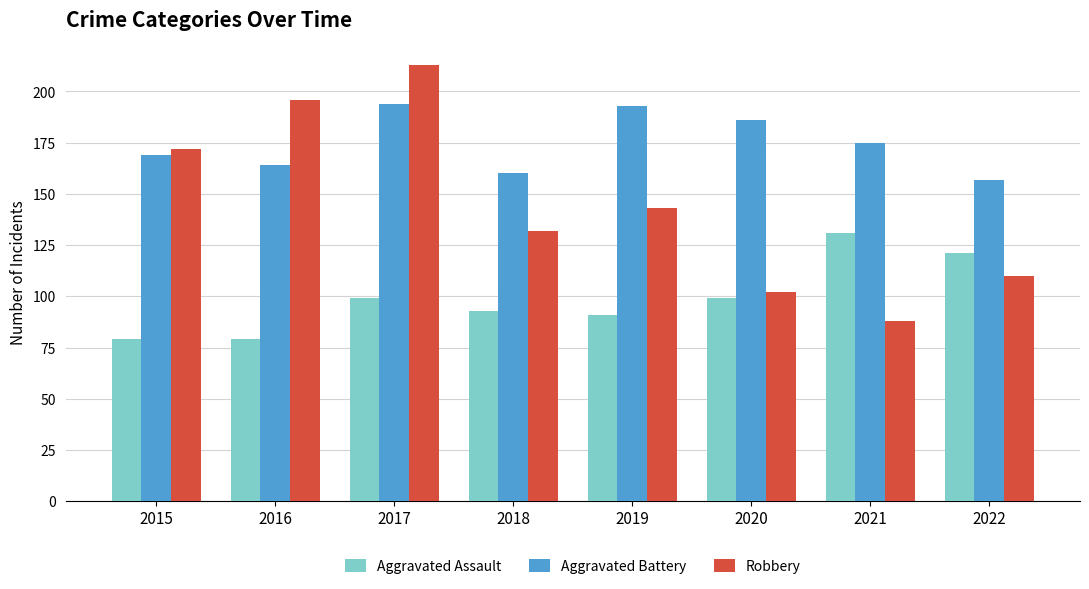

How many values in the Robbery series are below 143?

4